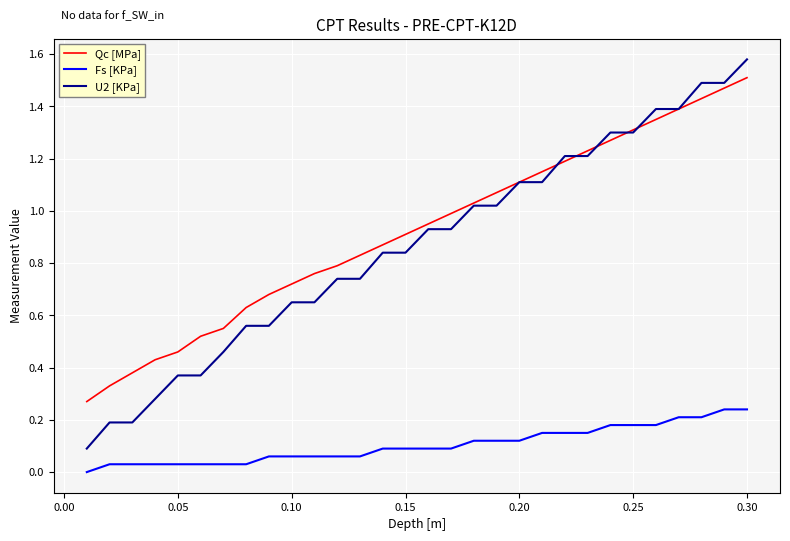

Which series has the largest range (max minus min)?

U2 [KPa]